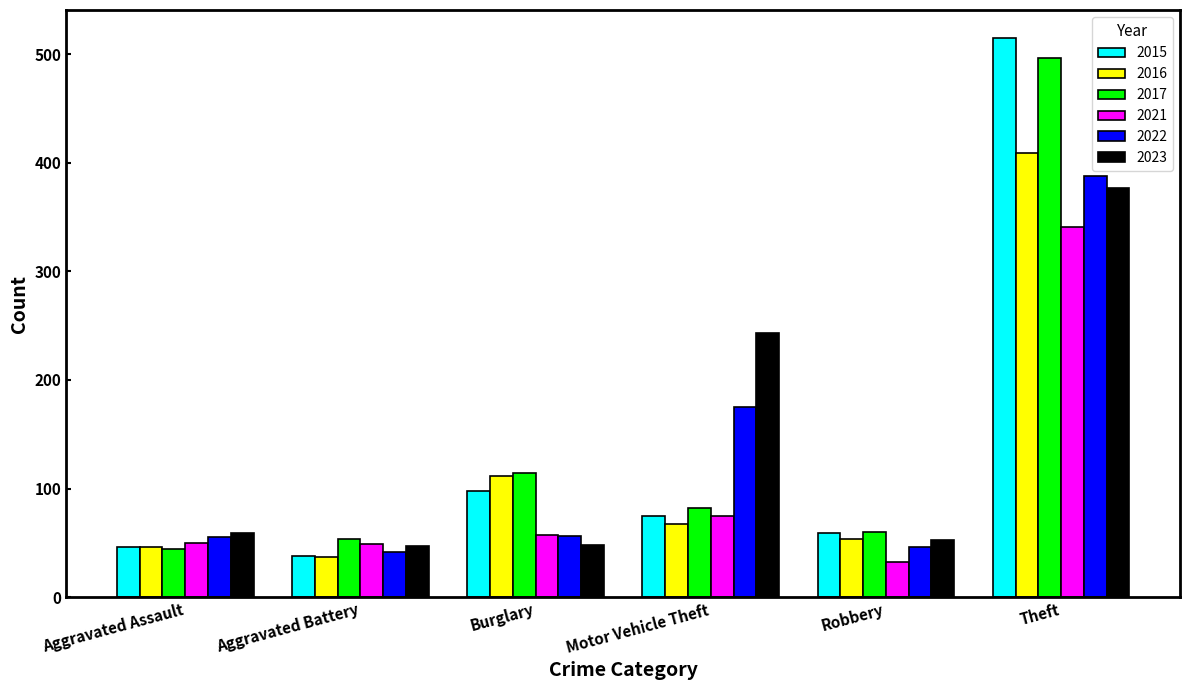

How many bars are there in total?

36